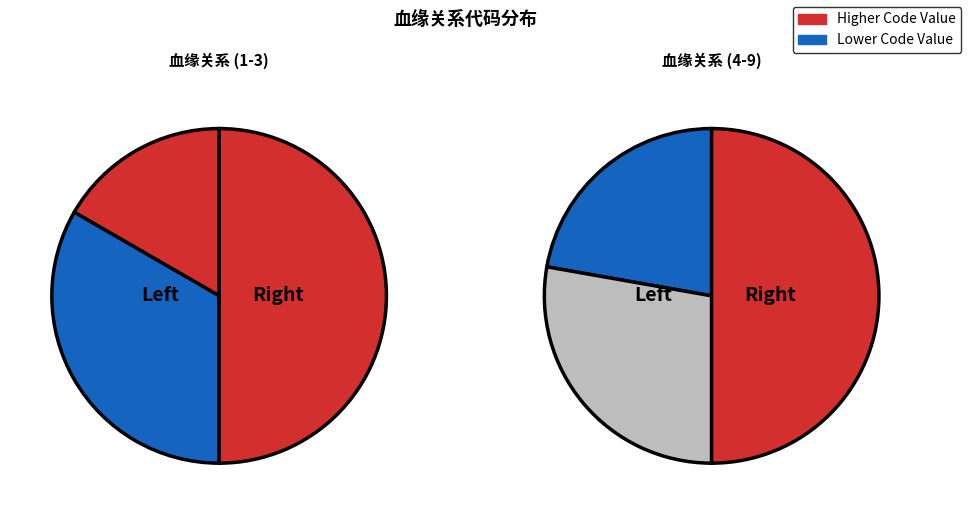

How many slices are in this pie chart?

6